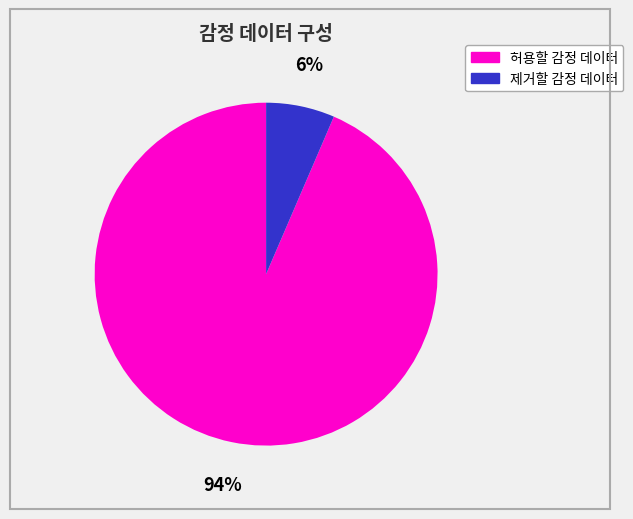

Rank the categories by value from highest to lowest.

허용할 감정 데이터, 제거할 감정 데이터